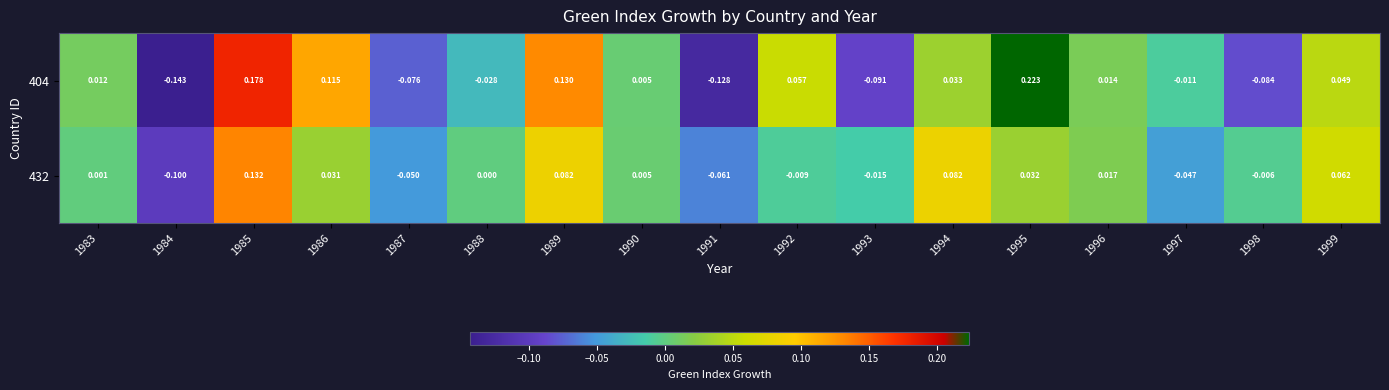

How many values in 404 are below zero?

7